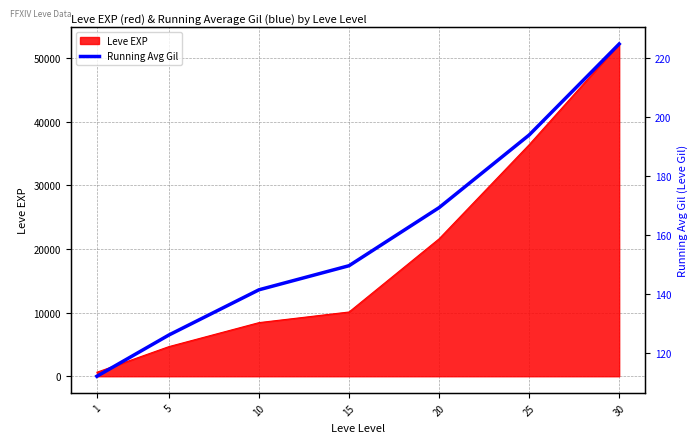

What is the minimum value shown in the chart?

112.0